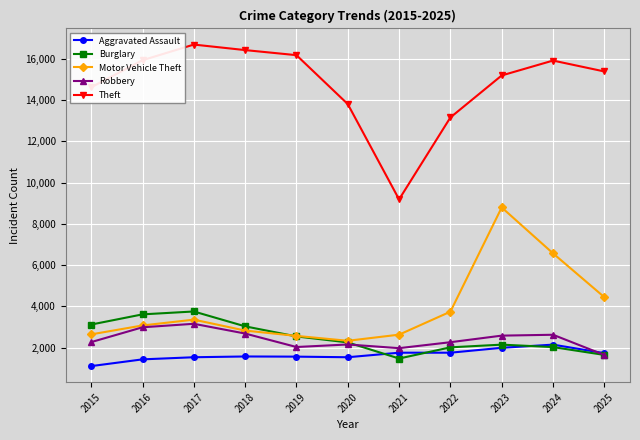

How many values in the Robbery series are below 2262?

5